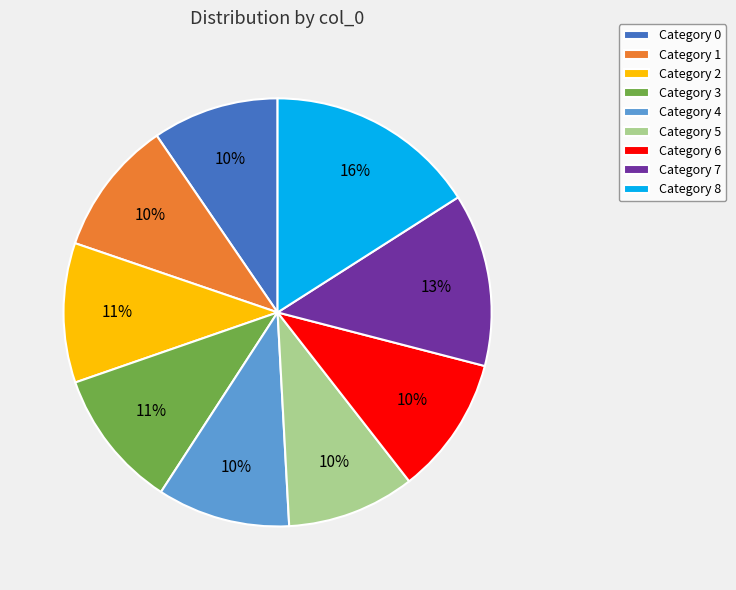

To the nearest percent, what is the difference between the Category 8 and Category 2 slice percentages?

5%